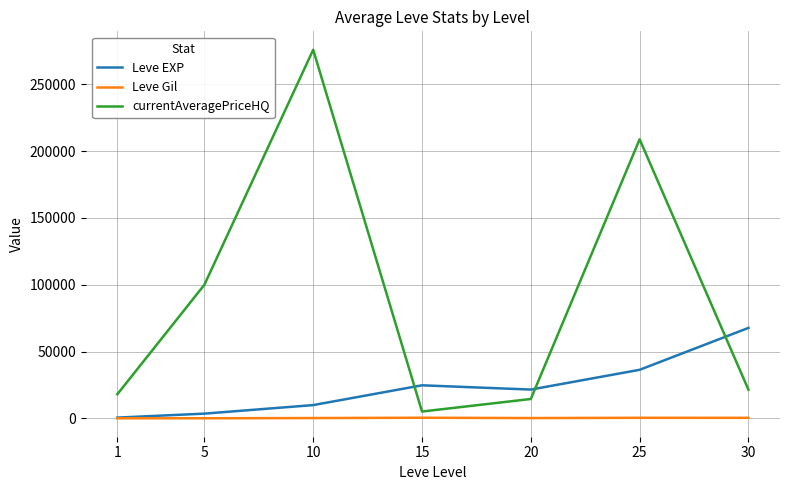

At 10, list the series in order from largest to smallest.

currentAveragePriceHQ, Leve EXP, Leve Gil